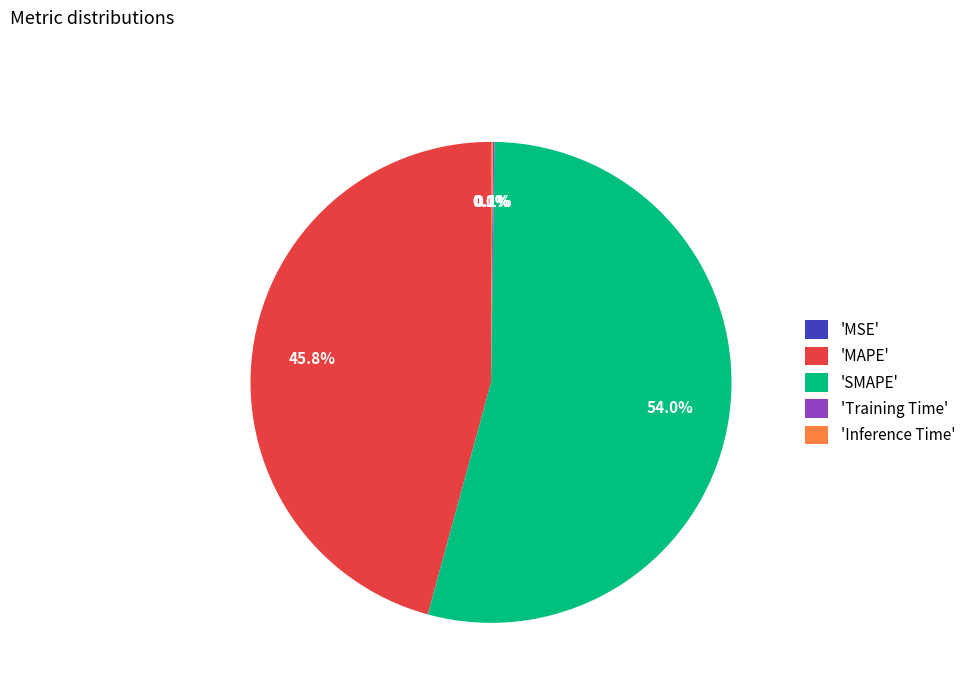

Which slice is the largest?

'SMAPE'